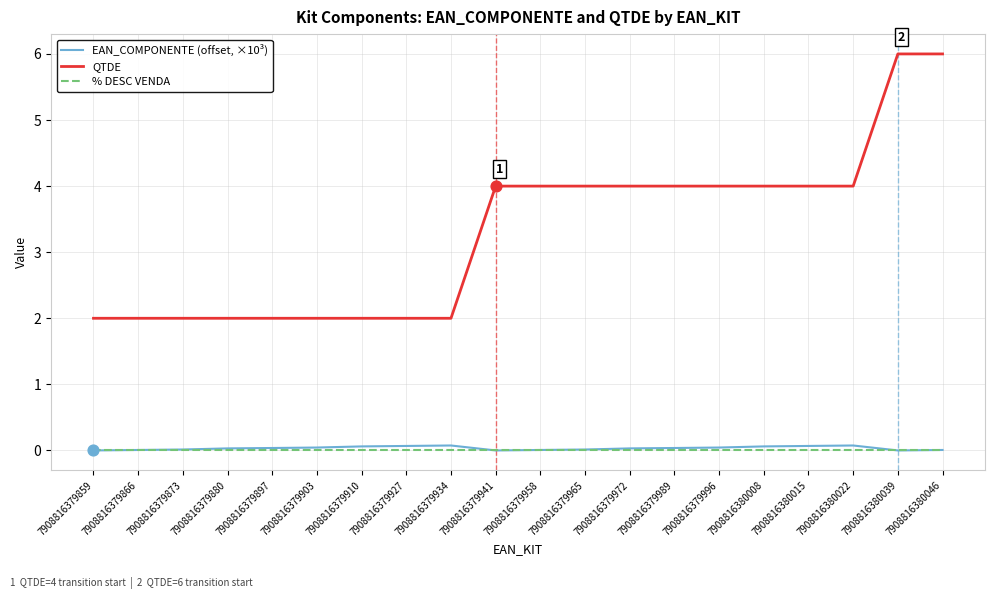

Which series has the widest spread of values?

QTDE